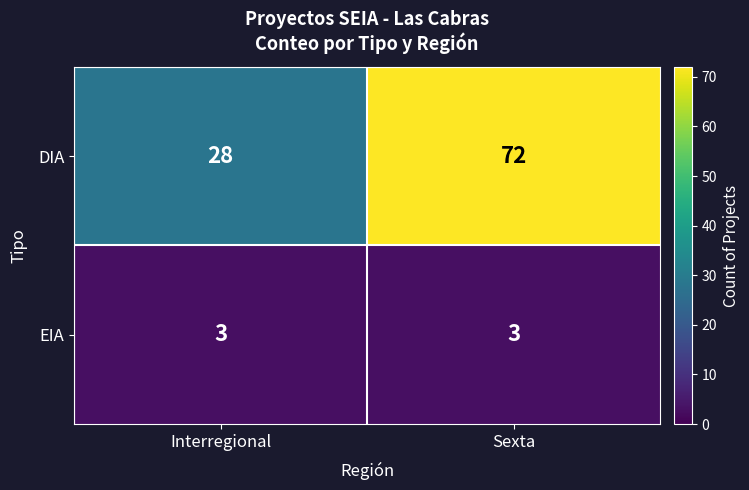

The value of DIA at Interregional is 18. True or false?

False